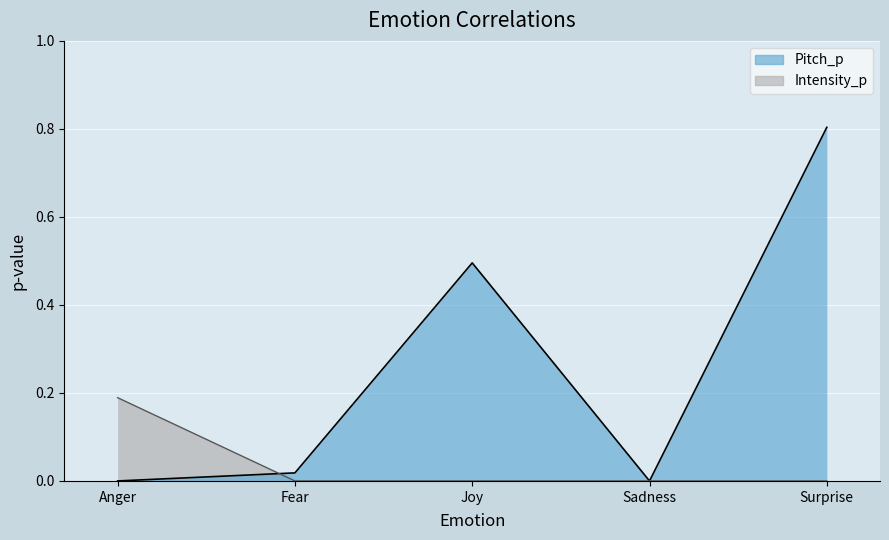

List the series in order of their overall mean, highest first.

Pitch_p, Intensity_p